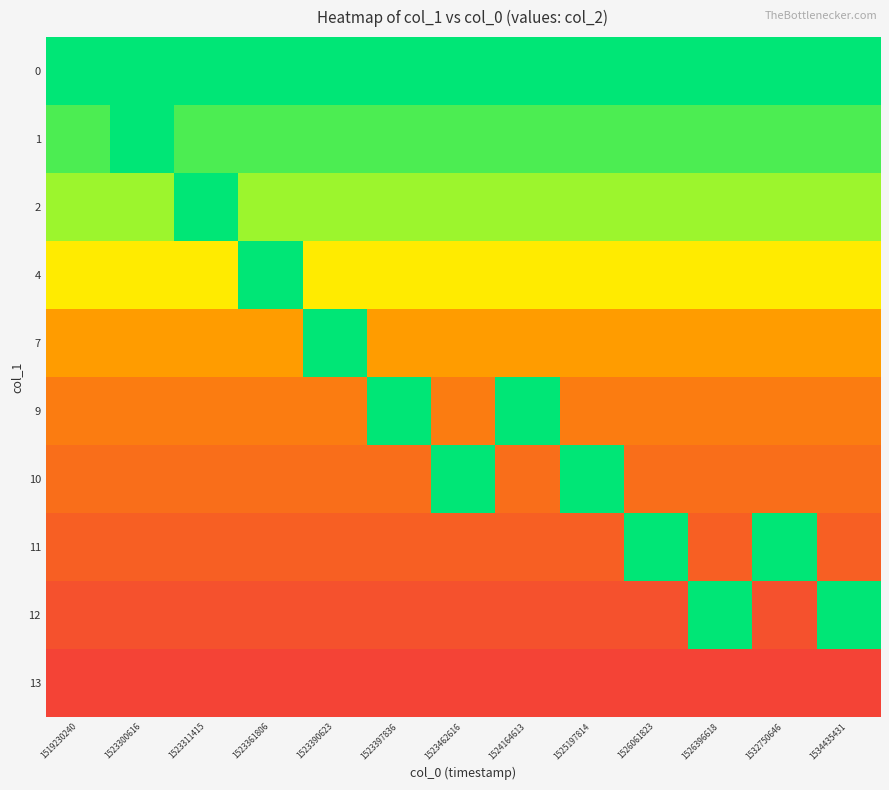

What is the total value across all series at 1525197814?

4.5